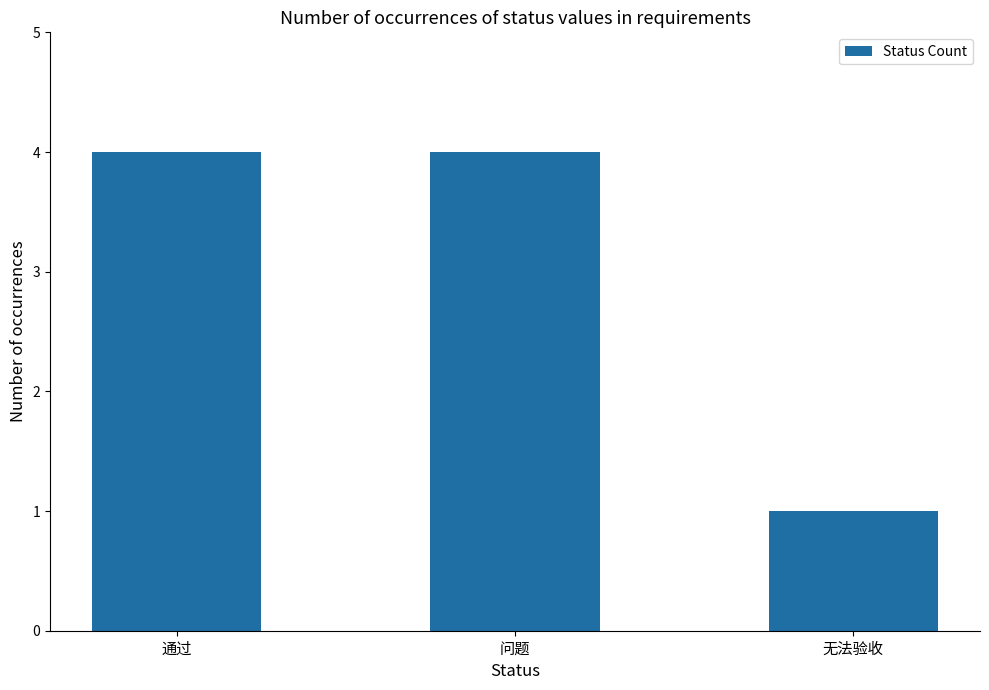

Reading left to right, list all the values displayed in this chart.

4	4	1